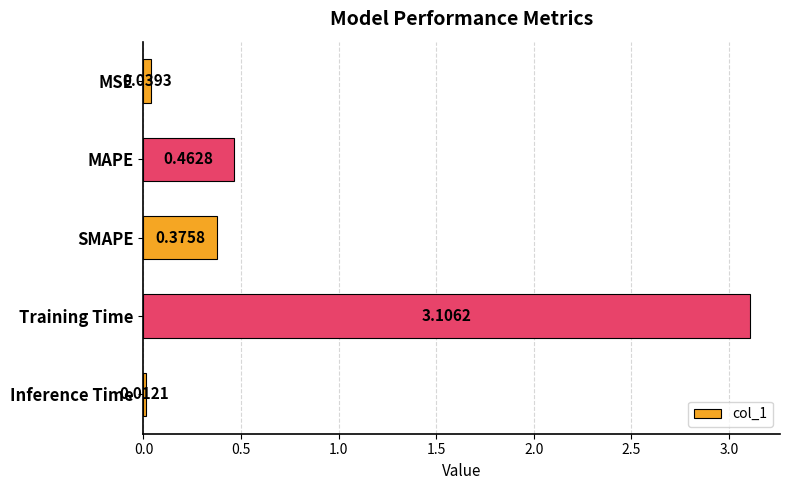

At which category does the chart reach its minimum across all series?

Inference Time